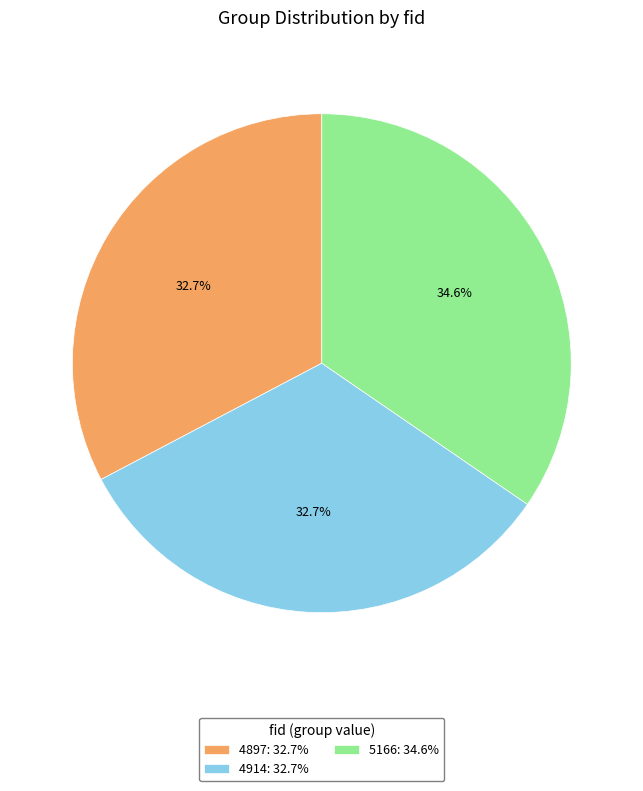

Combined, what portion of the pie is 4914: 32.7% and 5166: 34.6%?

67.3%